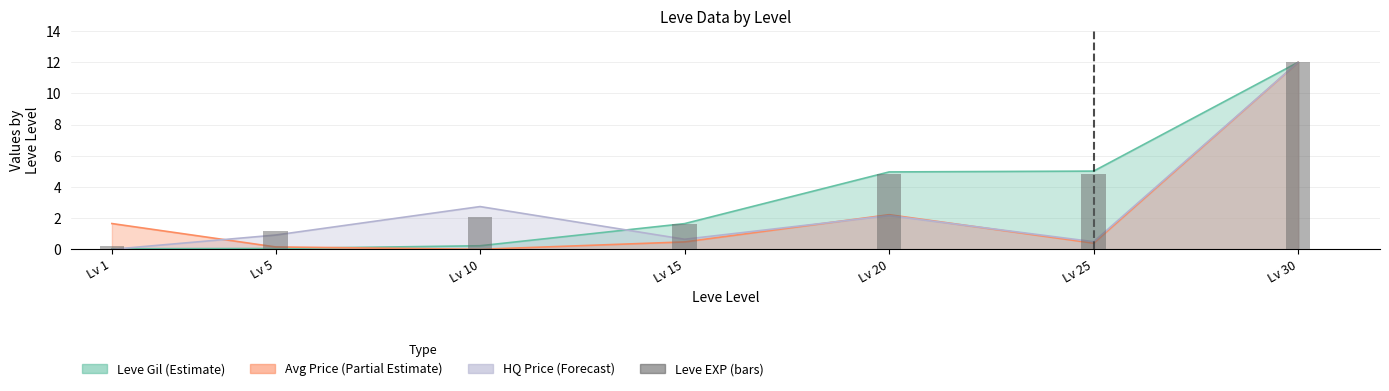

Where does the data first go above 2?

Lv 10